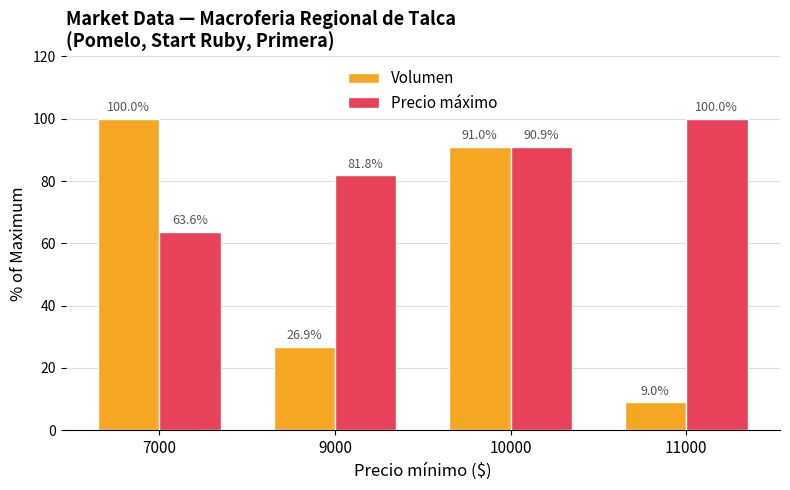

What is the approximate value of Volumen at 11000?

9.0